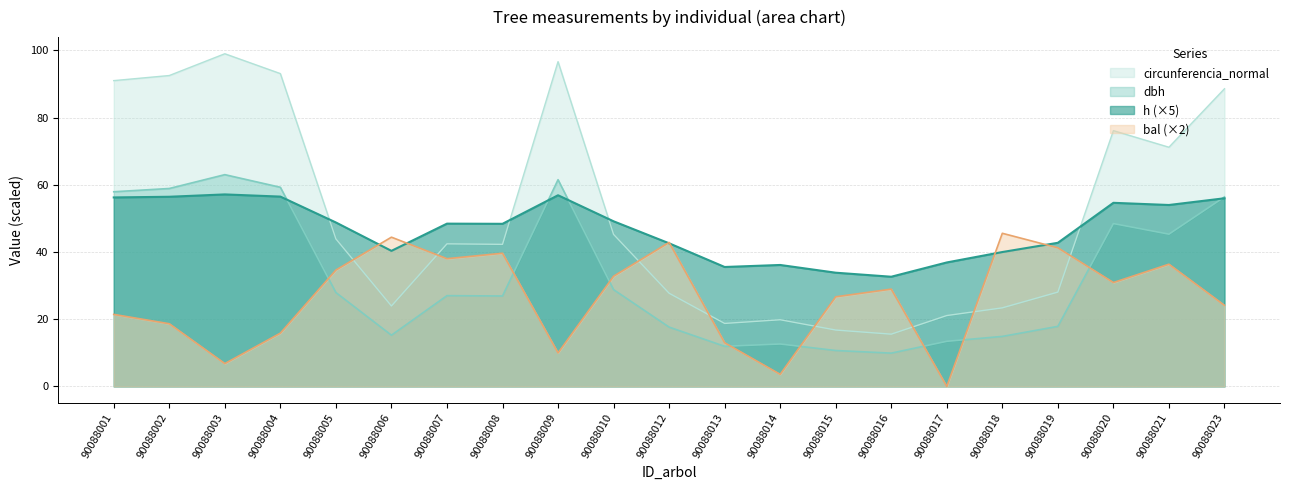

The h series shows 50.3 at 90088016. True or false?

False